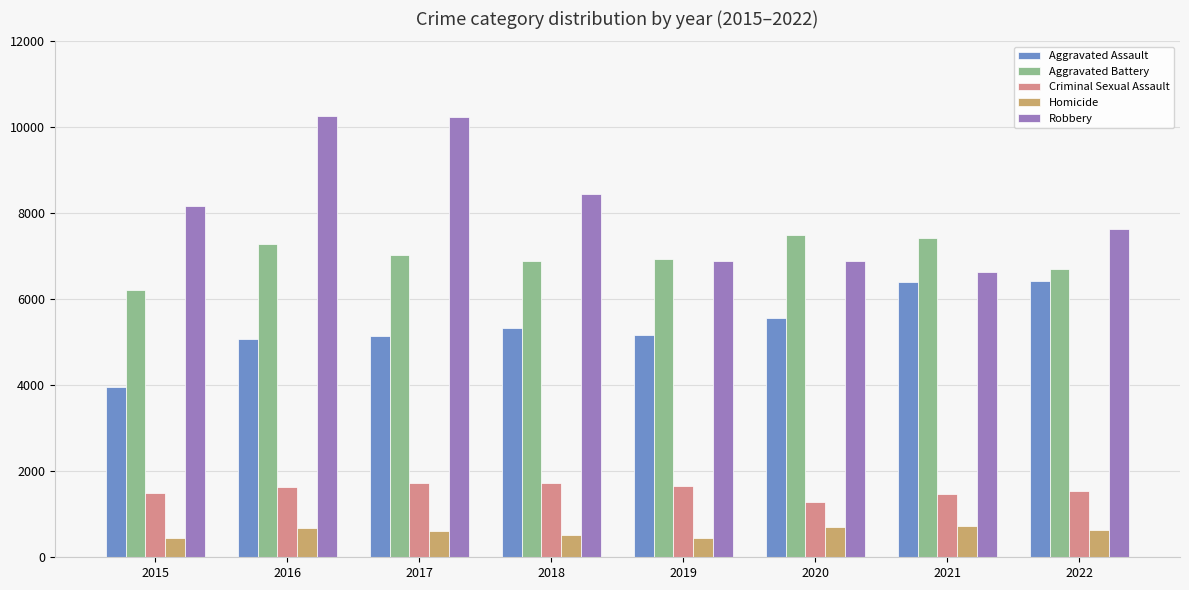

What is the highest value of the Robbery series?

10260